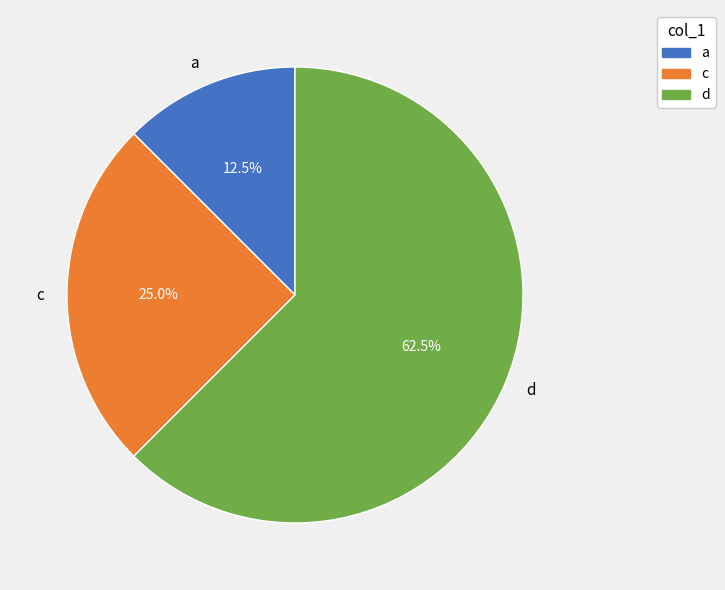

Count the number of slices in the pie.

3